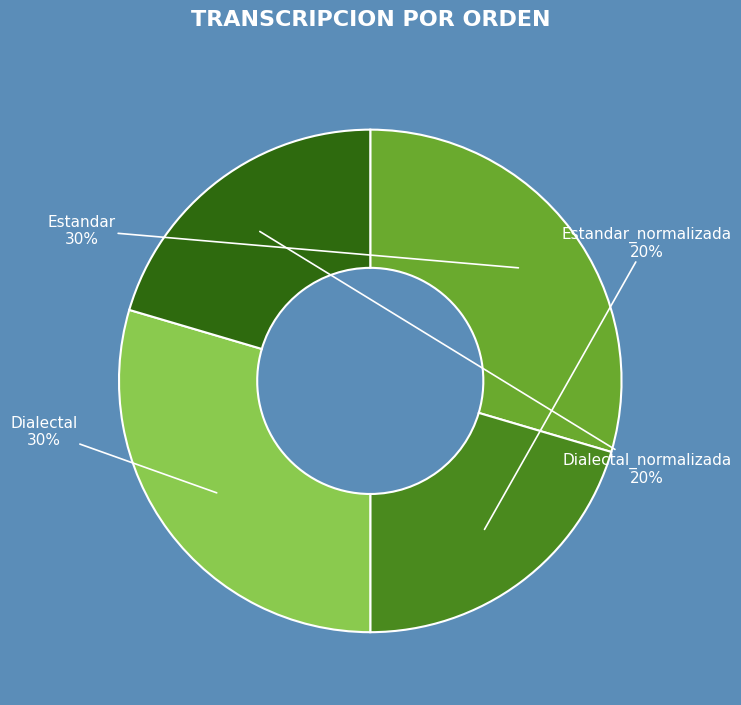

What is the ratio of the value at Estandar_normalizada to the value at Estandar?

0.7